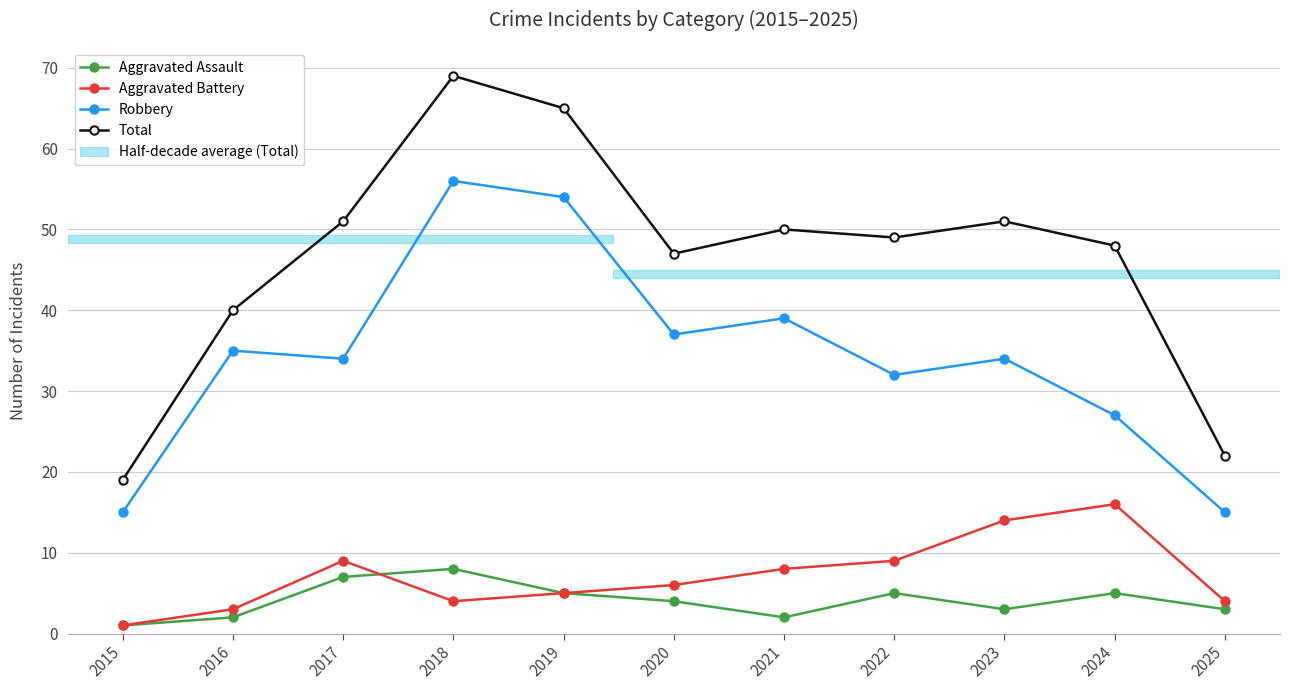

Where is Aggravated Battery nearest to the value 8?

2021